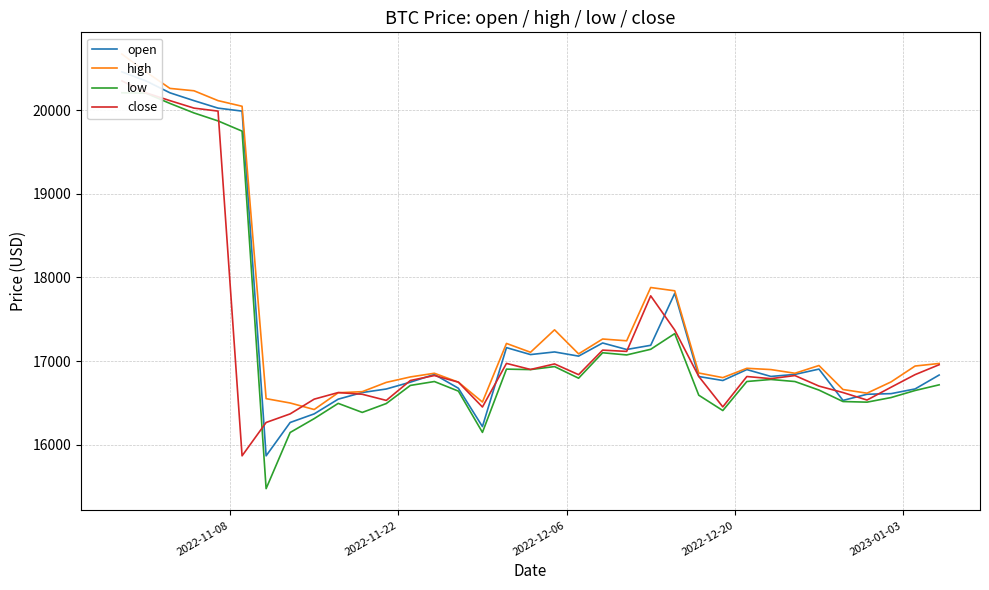

How many values in the close series are below 16816?

17